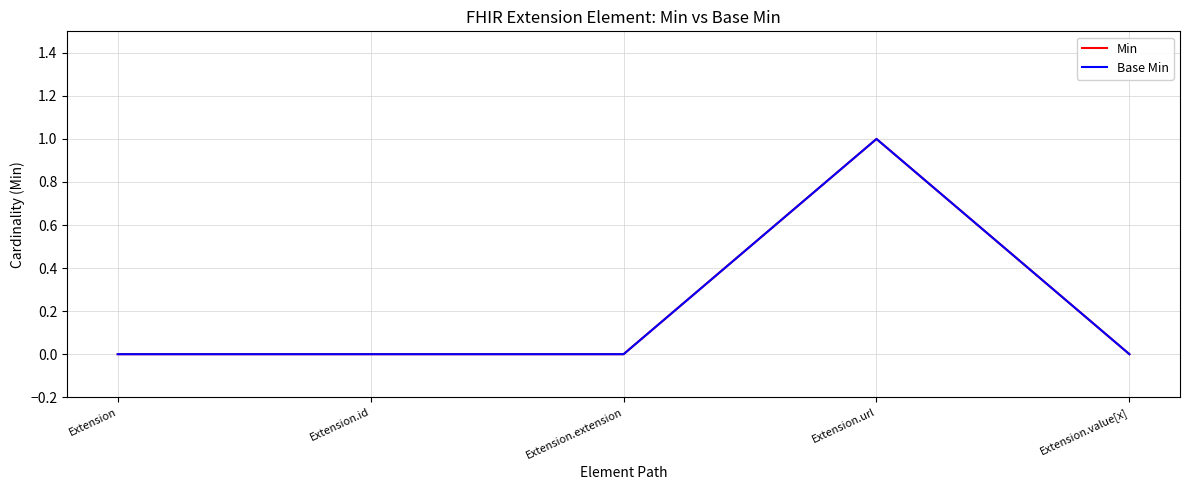

Is this an area chart (filled region under the line)?

No